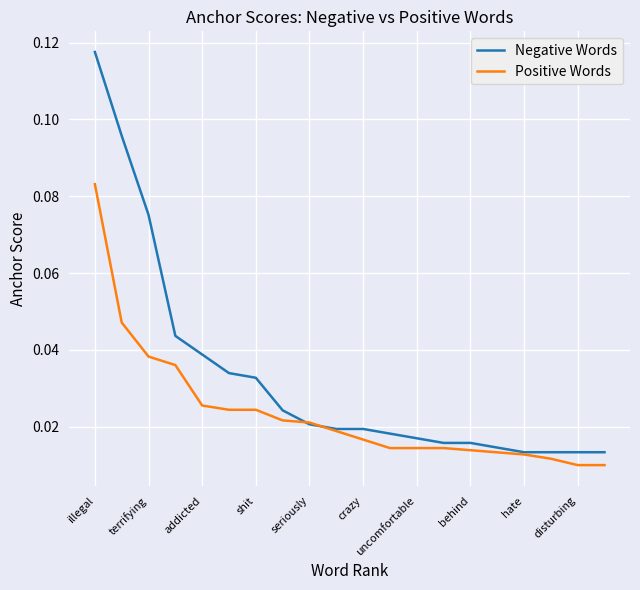

Which series has the largest range (max minus min)?

Negative Words